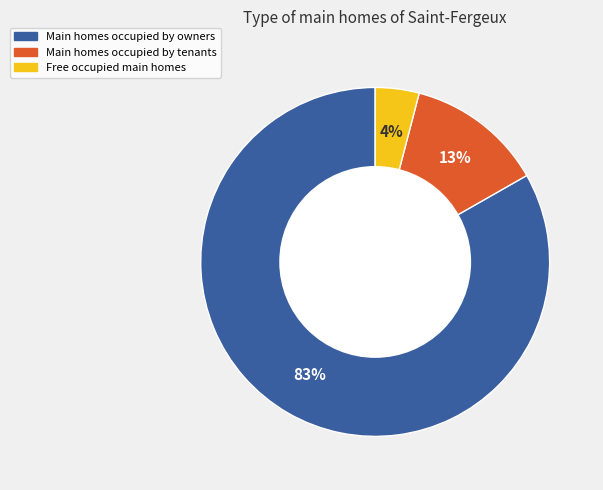

Does any single category account for the majority?

Yes